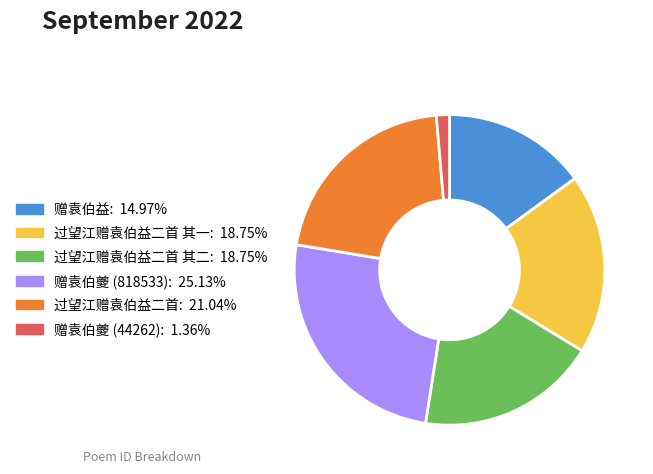

Is the sum of 过望江赠袁伯益二首 其一: 18.75% and 赠袁伯益: 14.97% greater than half?

No